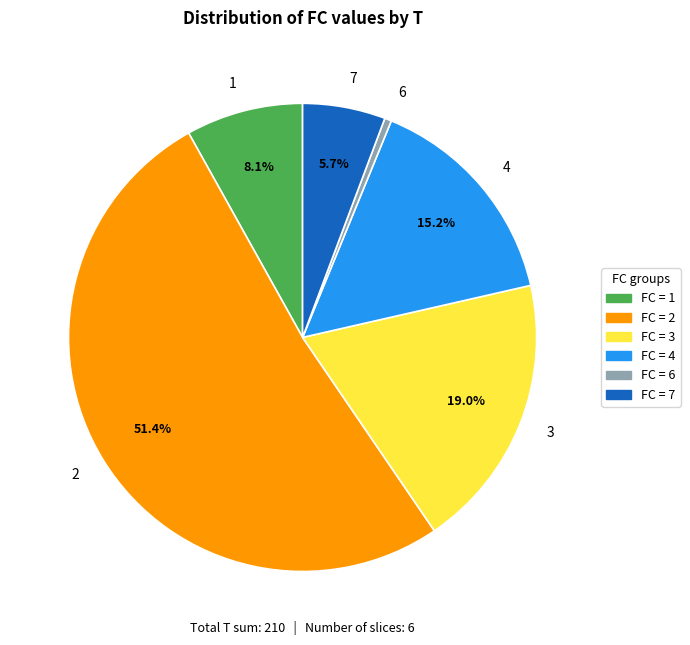

Approximately how many times larger is the value at 6 compared to 4?

0.0